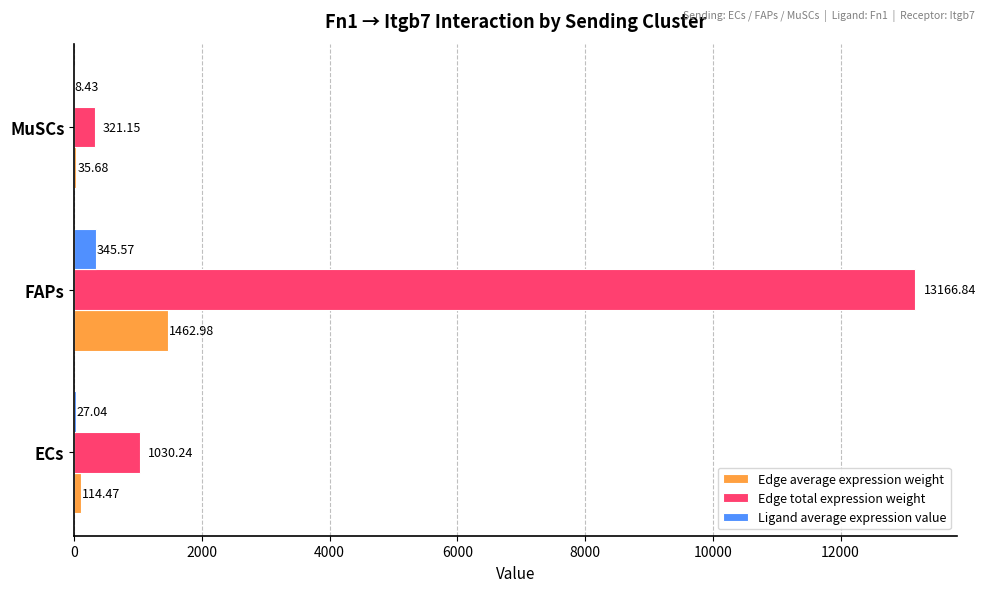

At which label is Edge total expression weight closest to 6743?

ECs